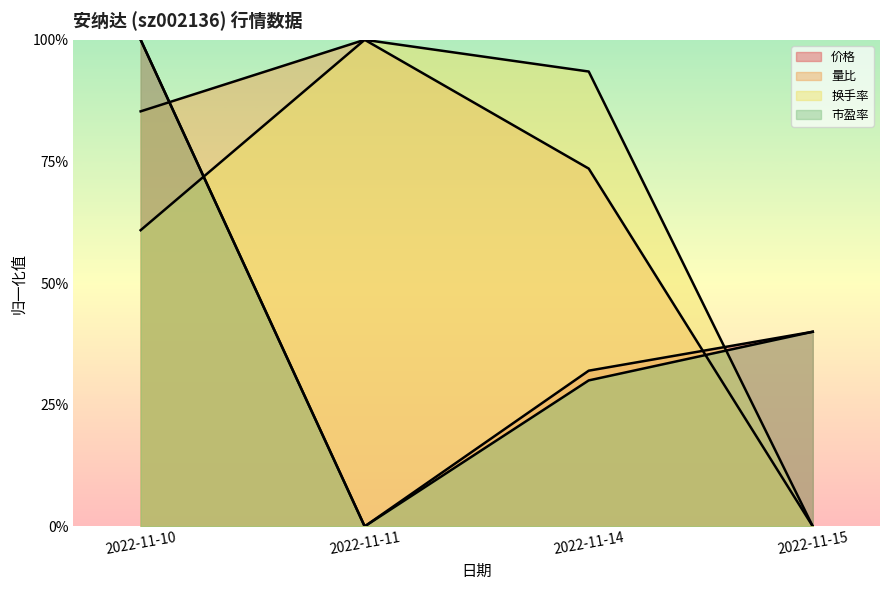

What is the maximum value for 量比?

1.0